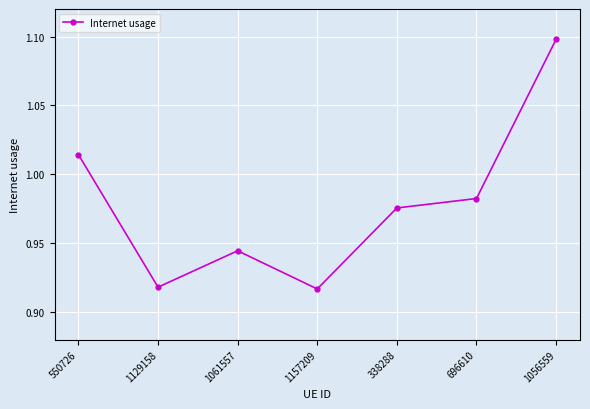

The chart shows a value of 0.5 at 696610. True or false?

False